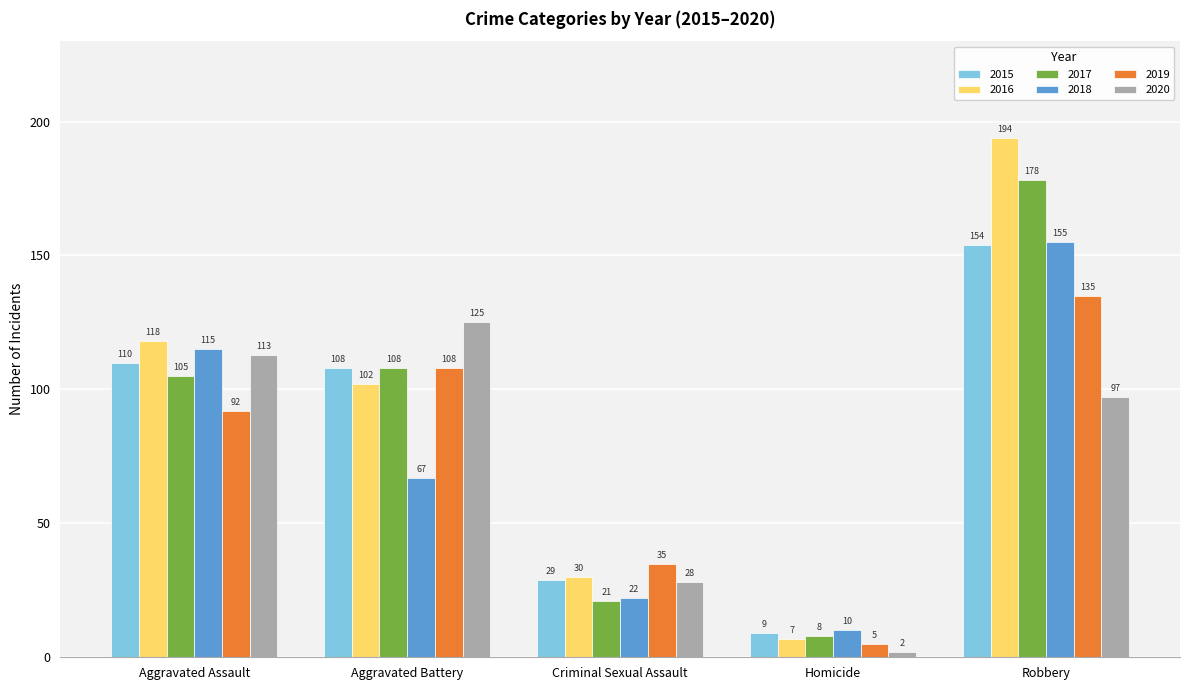

At which category is the sum across all series the highest?

Robbery